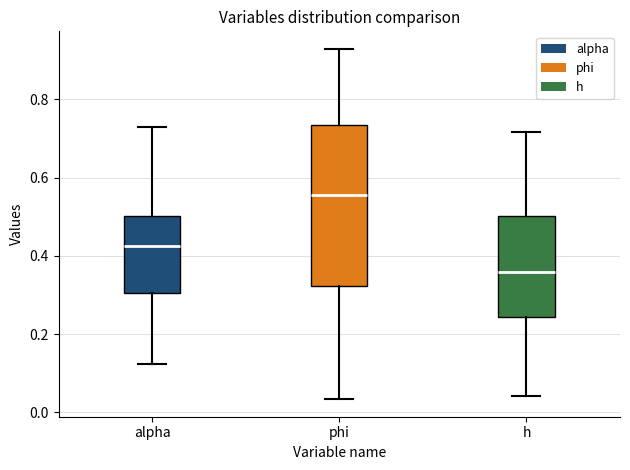

Which box is the tallest, from its lower edge to its upper edge?

phi